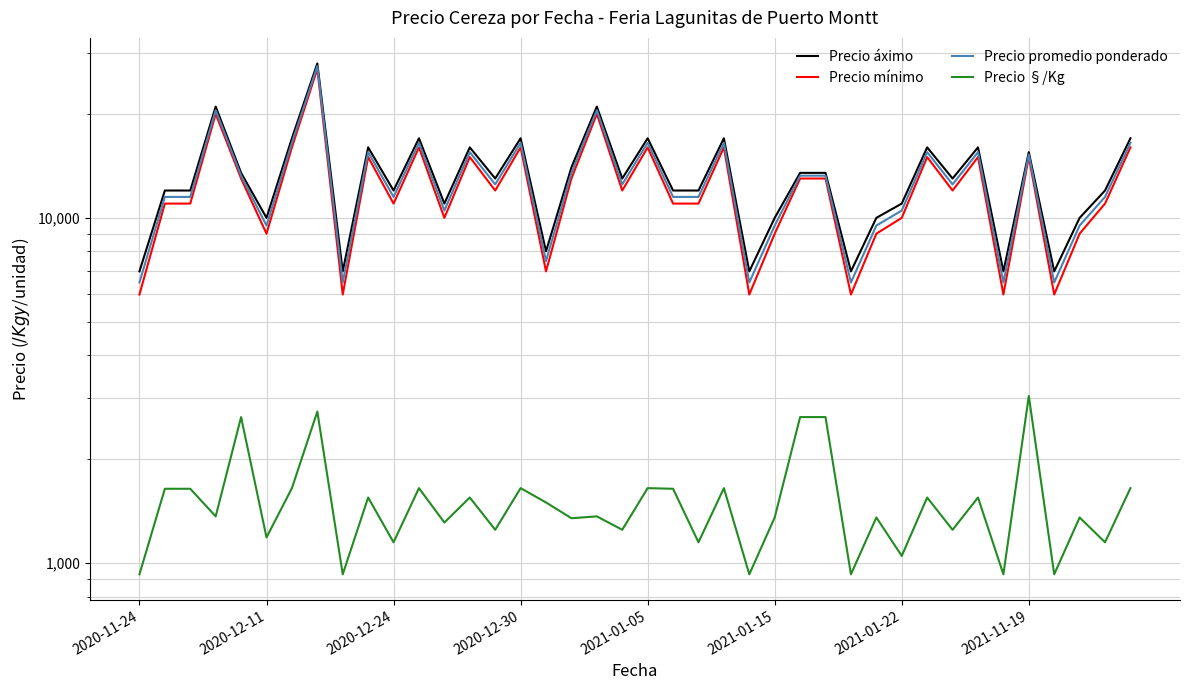

Between 28 and 32, which series saw the biggest shift?

Precio áximo